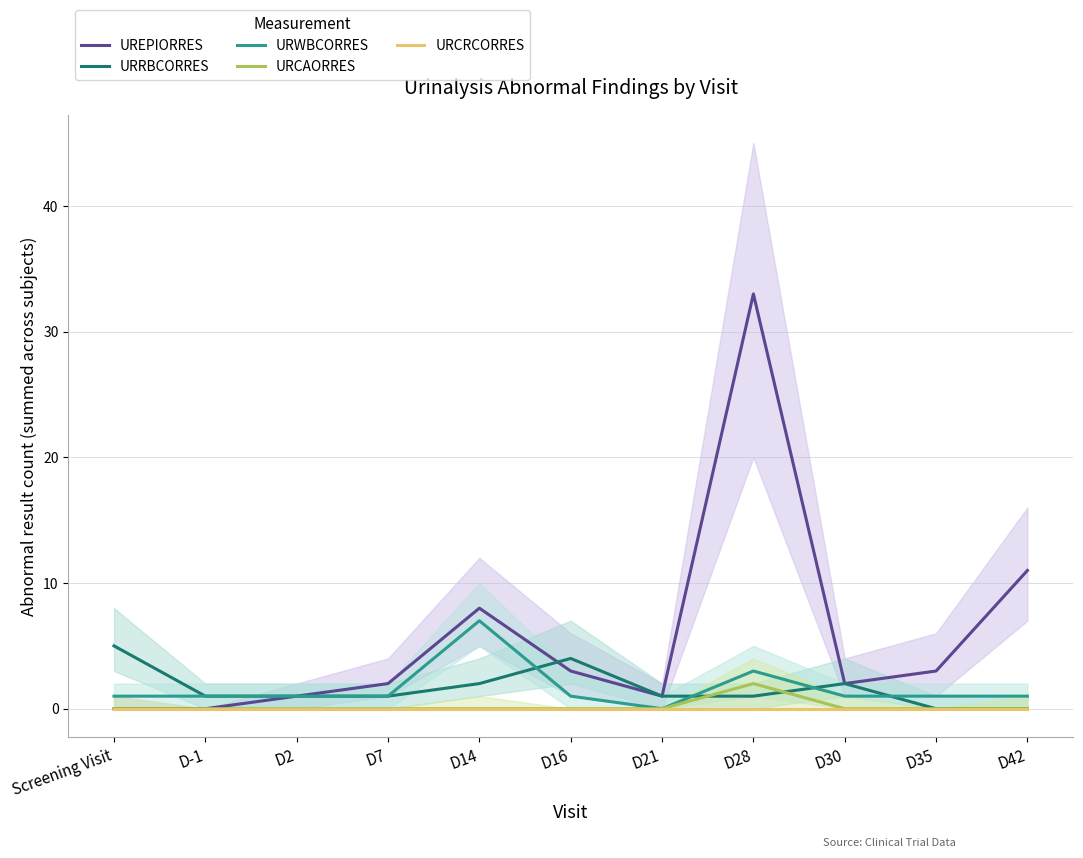

Rank the series by their maximum value, from highest to lowest.

UREPIORRES, URWBCORRES, URRBCORRES, URCAORRES, URCRCORRES